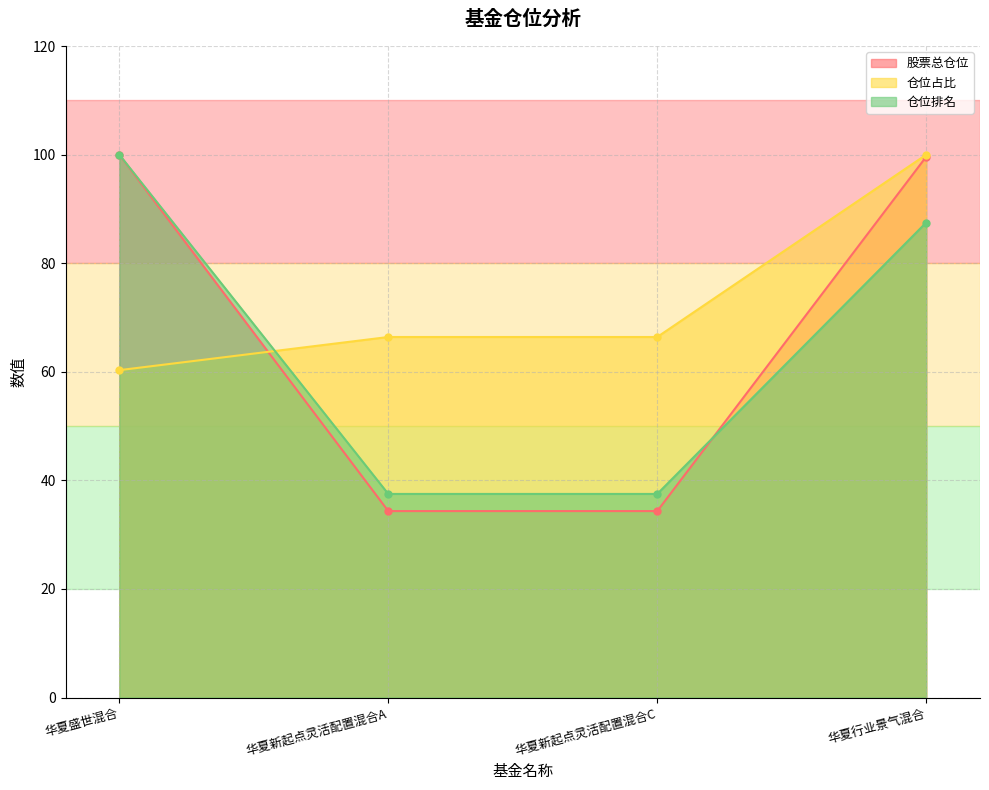

What is the label of the 4th point from the right?

华夏盛世混合